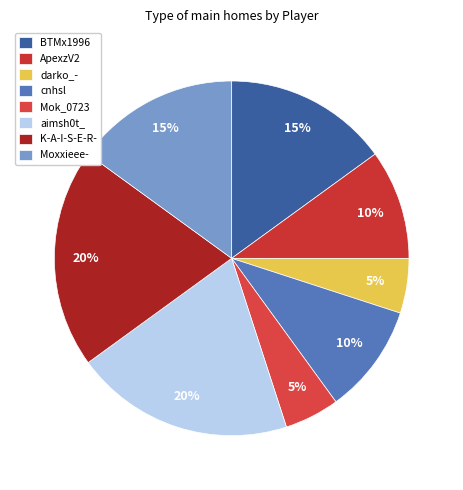

To the nearest percent, what portion does Moxxieee- represent?

15%